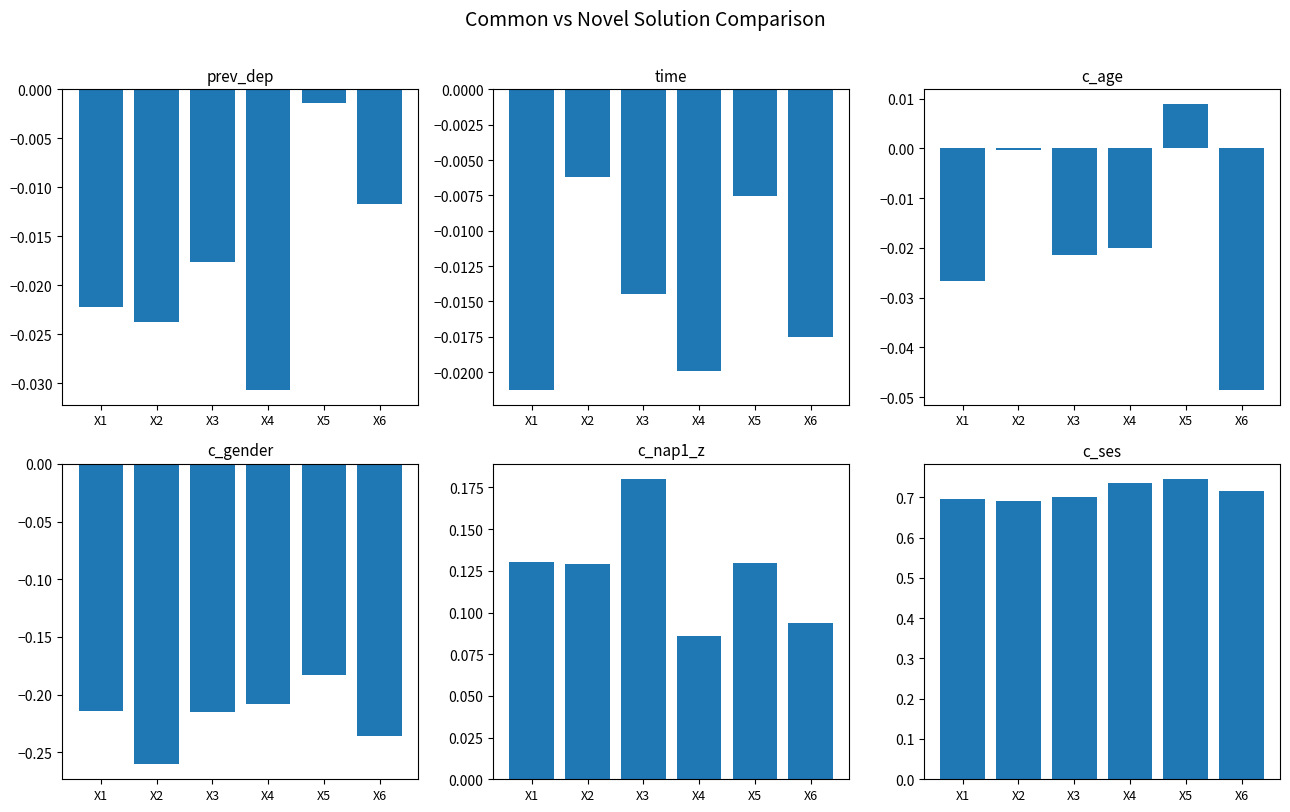

Which series has the widest spread of values?

c_nap1_z